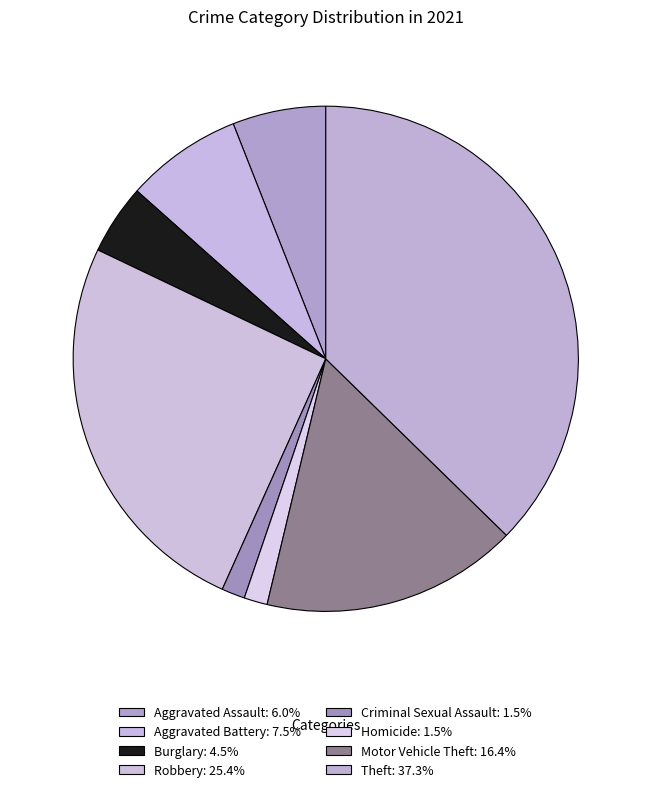

To the nearest percent, what is the difference between the Homicide and Aggravated Battery slice percentages?

6%